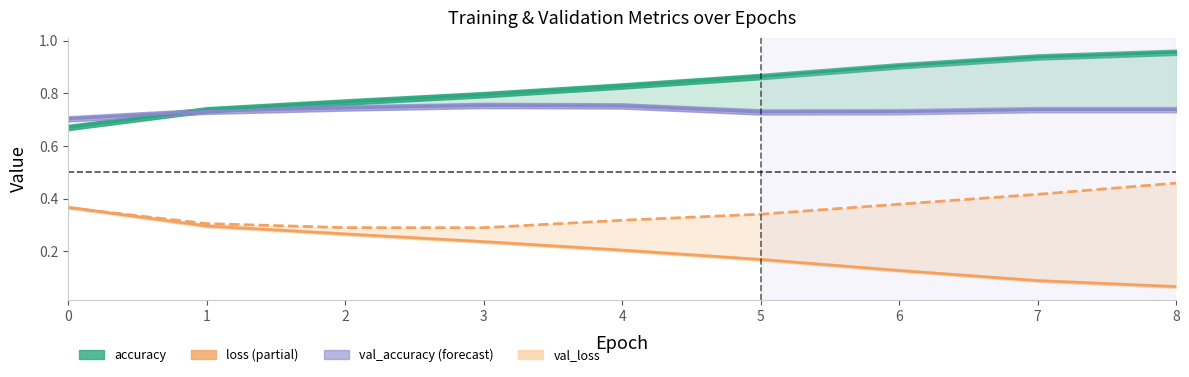

What is the total value across all series at 4?

2.1